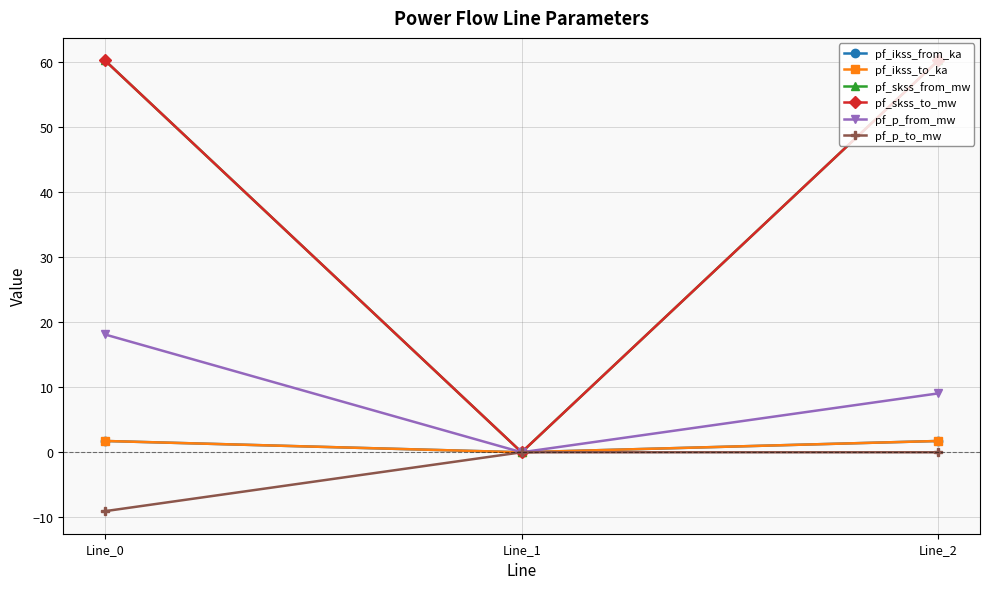

Does the chart have visible grid lines?

Yes